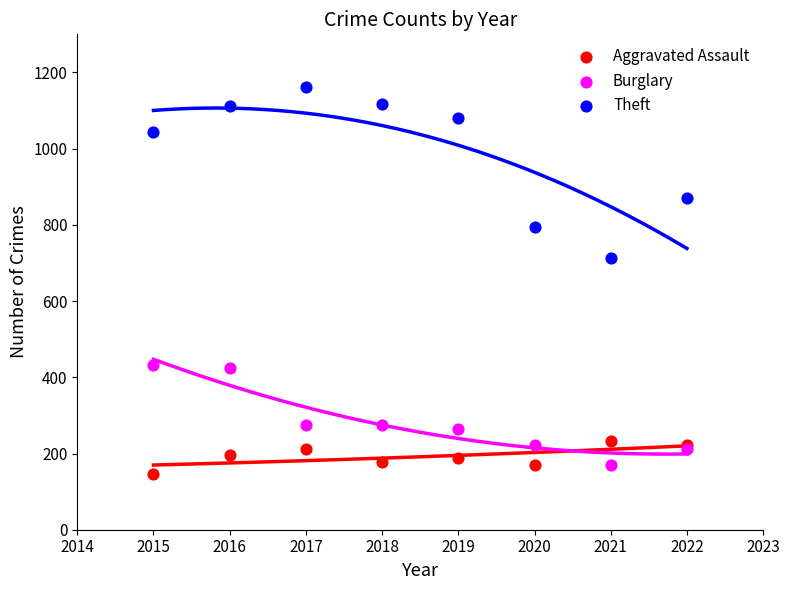

Which series has the widest spread of Y values?

Theft